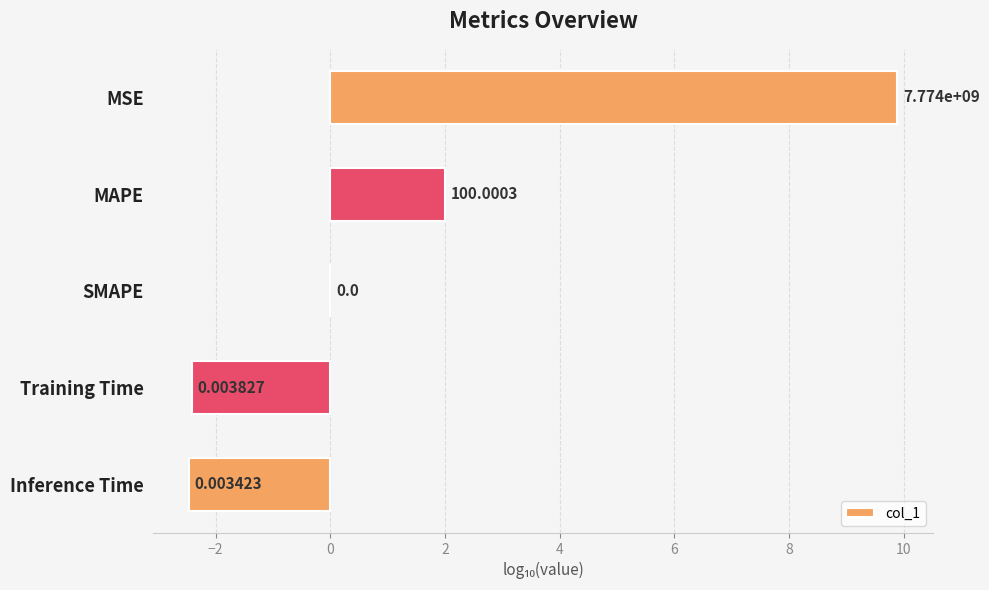

At which category does the chart reach its peak across all series?

MSE